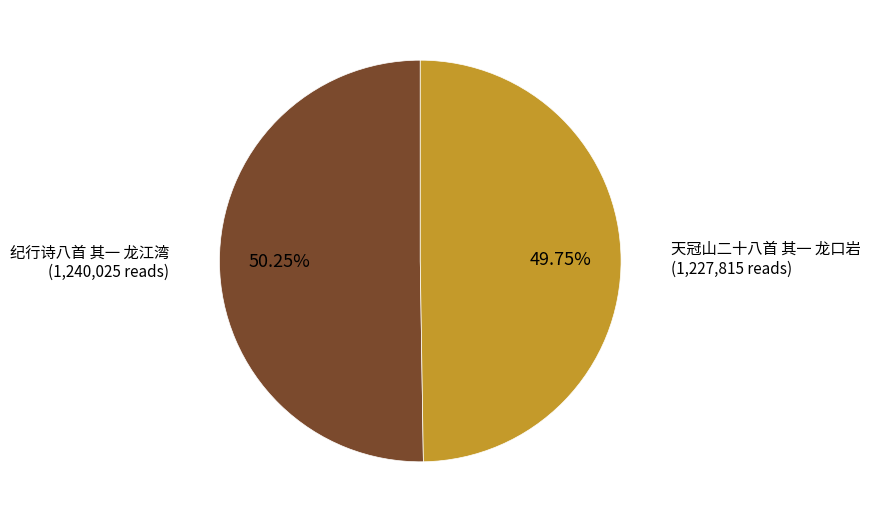

Does any single category account for the majority?

Yes